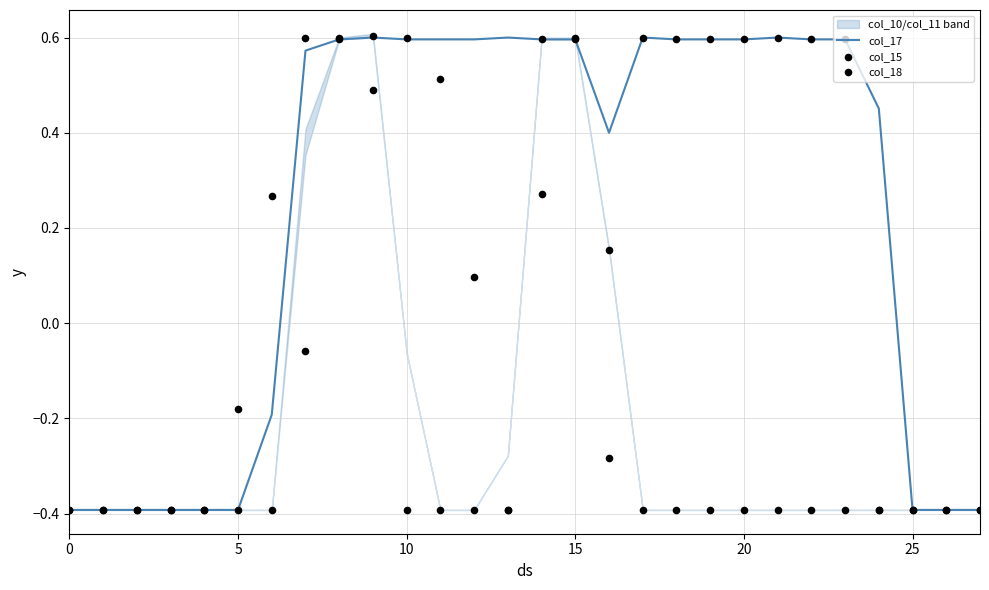

At how many categories does at least one series exceed 0?

19